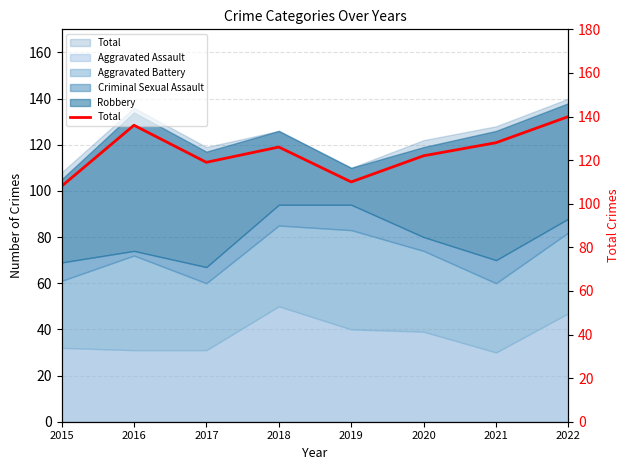

What is the greatest value displayed?

140